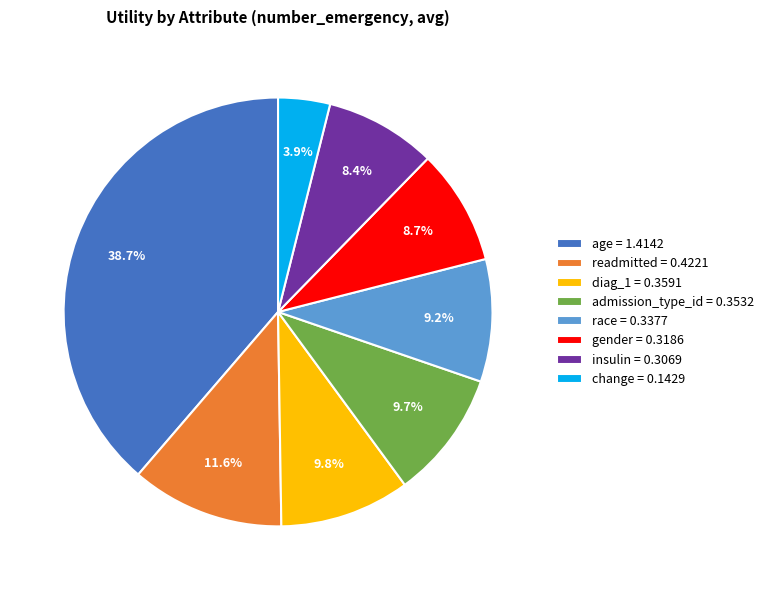

Is the sum of diag_1 and gender greater than half?

No